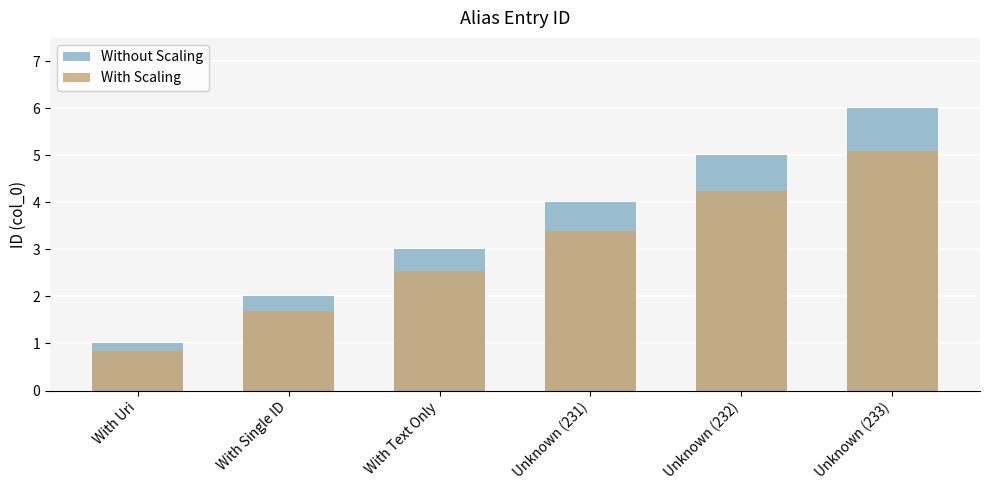

What are all the series names shown in the legend?

Without Scaling, With Scaling